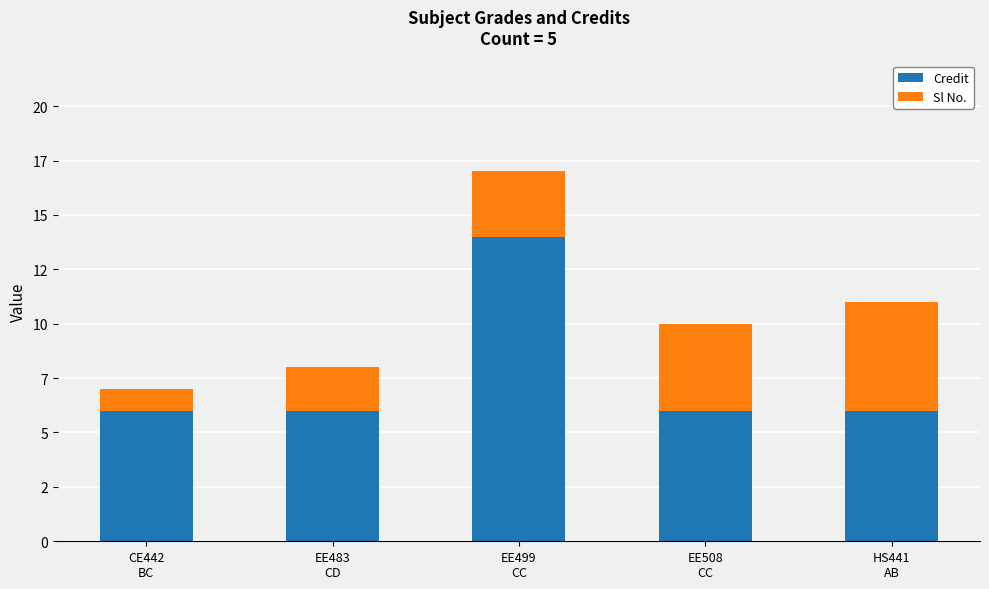

What position from the right is HS441
AB?

1